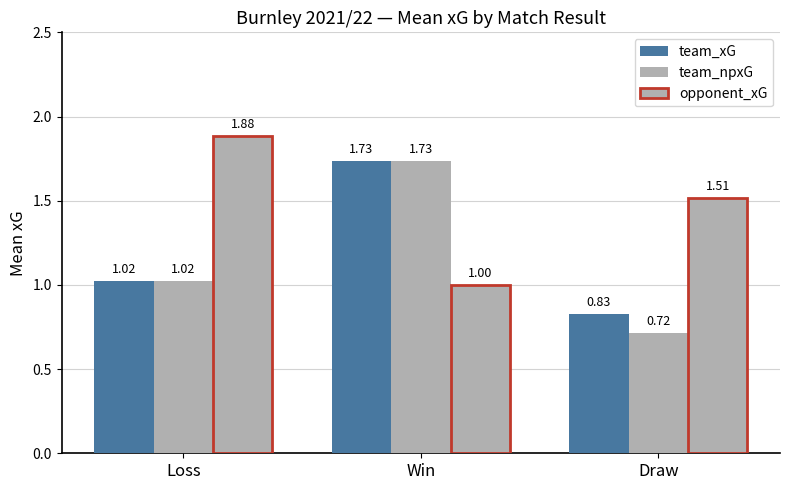

What is the difference between the team_xG values at Draw and Loss?

0.2